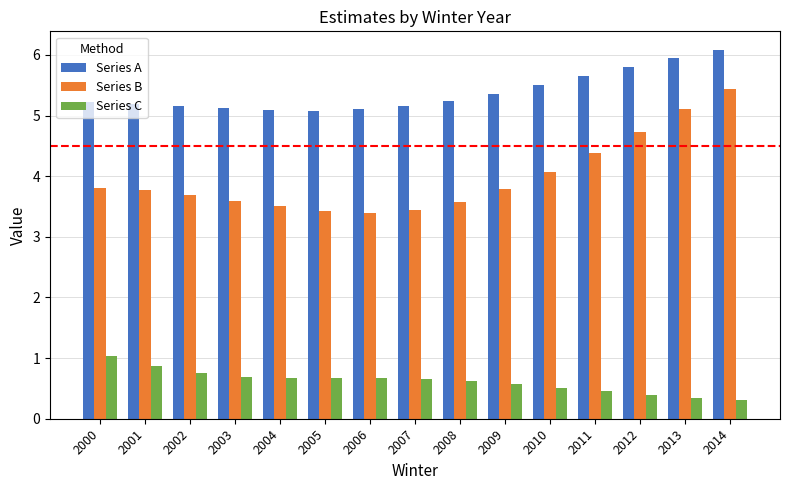

How many groups of bars are there?

15